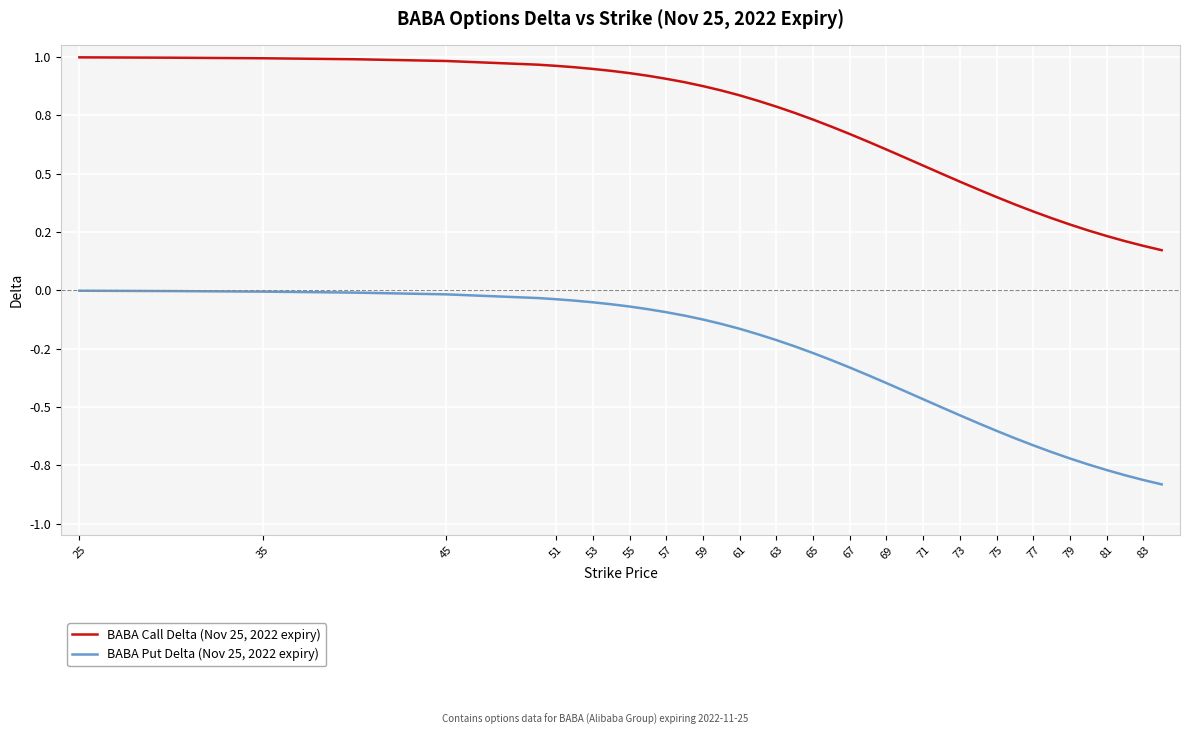

What are all the series names shown in the legend?

BABA Call Delta (Nov 25, 2022 expiry), BABA Put Delta (Nov 25, 2022 expiry)